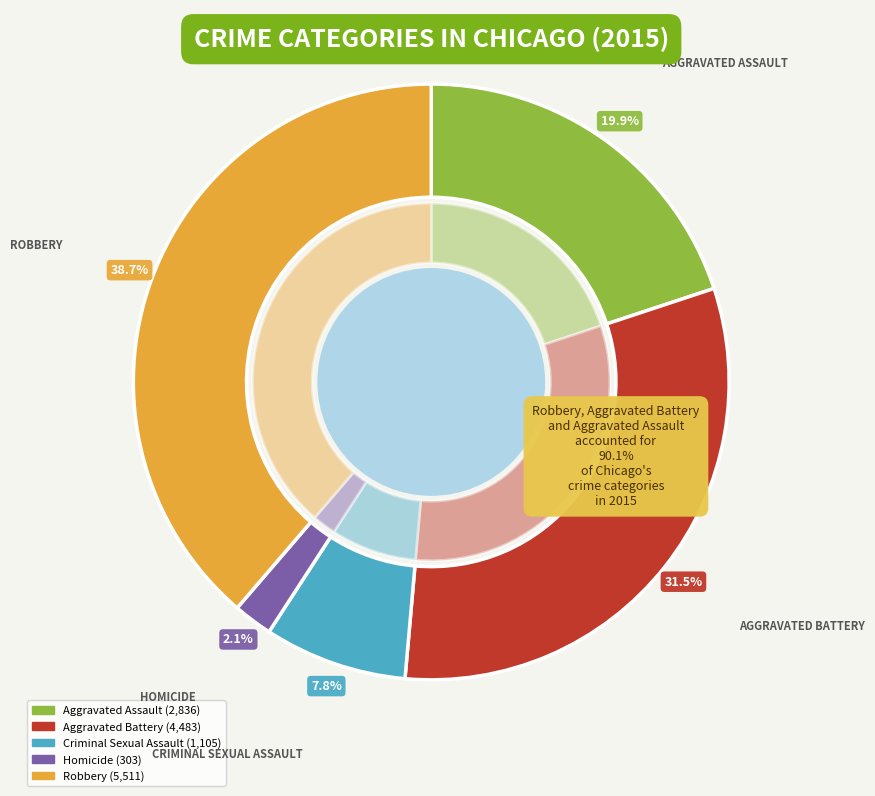

Which slice is the largest?

Robbery